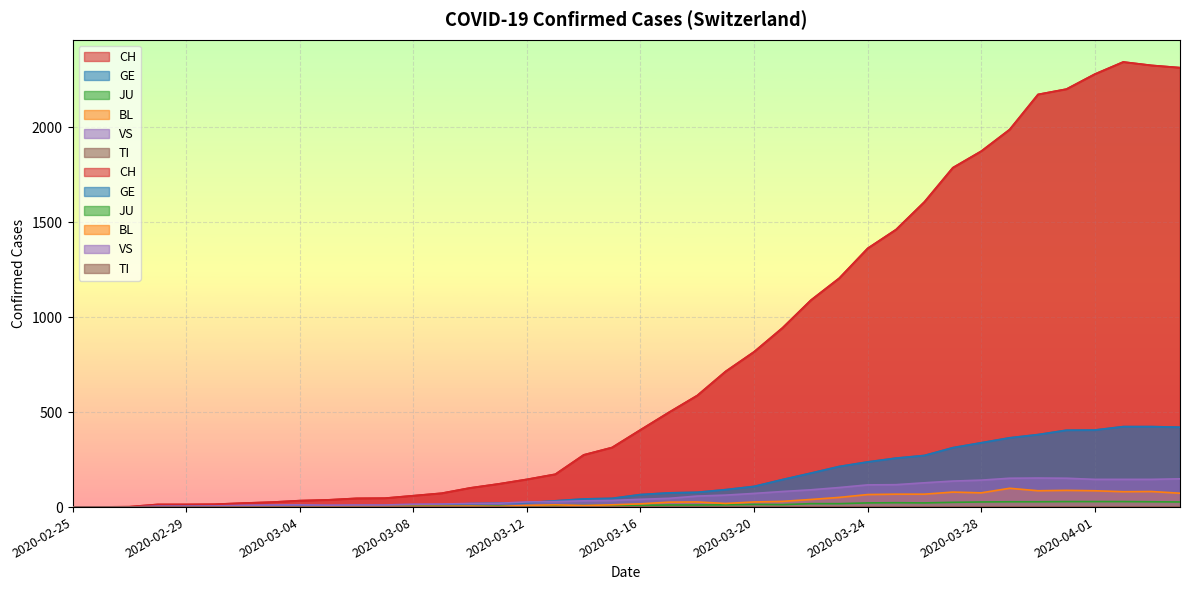

At which category does the chart reach its peak across all series?

2020-04-02